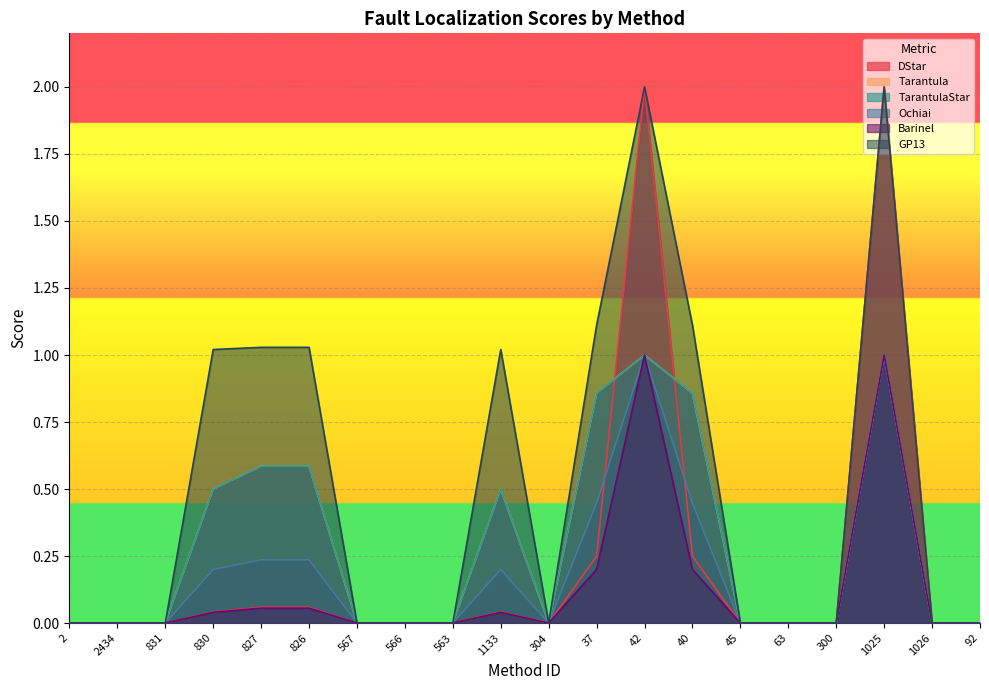

What is the difference between the GP13 values at 830 and 300?

1.0